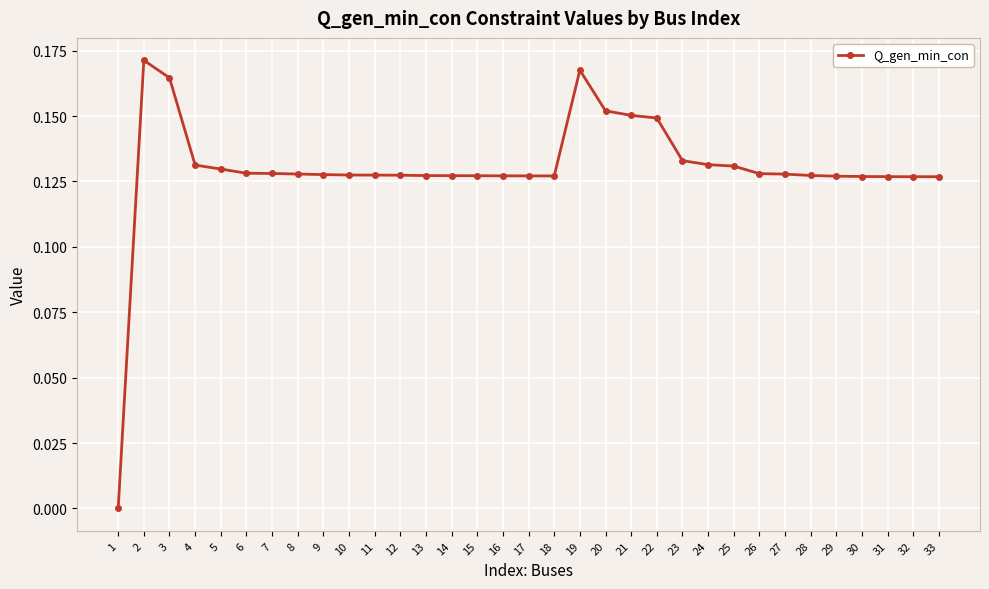

True or false: there are more than 1 points higher than both neighbors.

True